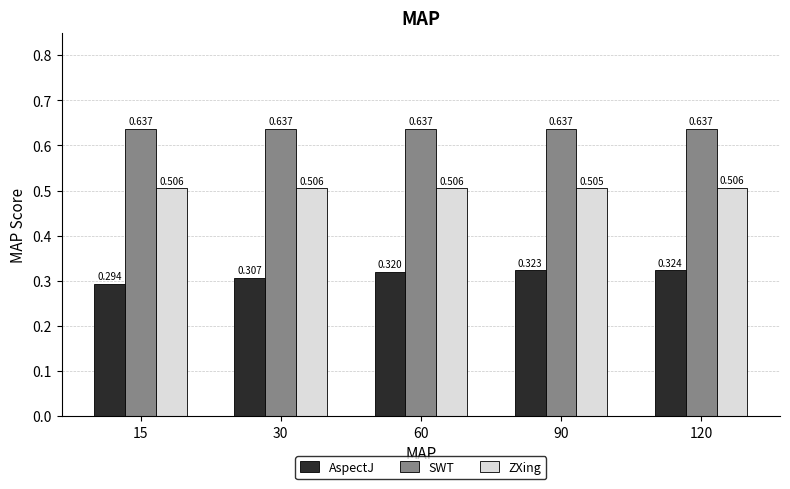

At how many categories does at least one series exceed 0?

5